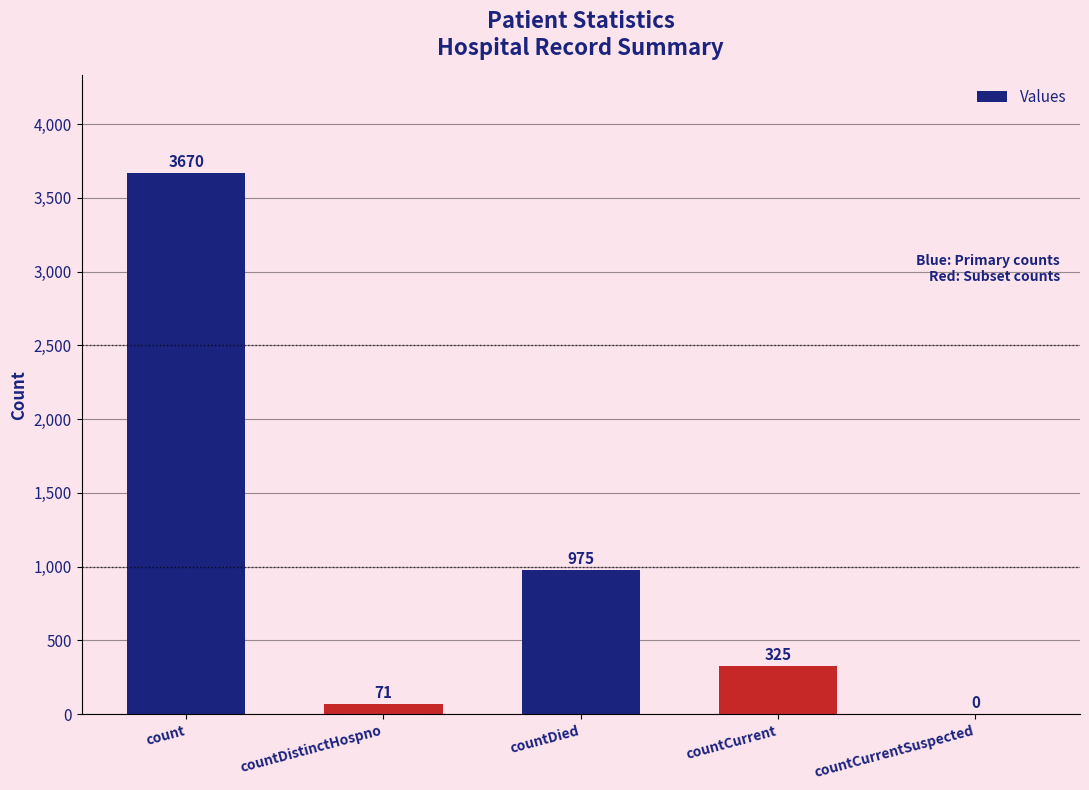

Between countCurrentSuspected and count, which is larger?

count